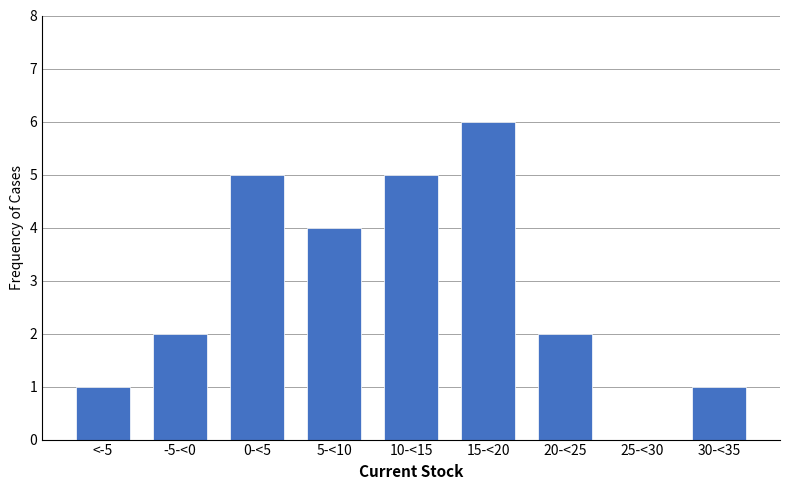

Reading left to right, transcribe all the data shown in this chart.

<-5=1	-5-<0=2	0-<5=5	5-<10=4	10-<15=5	15-<20=6	20-<25=2	25-<30=0	30-<35=1